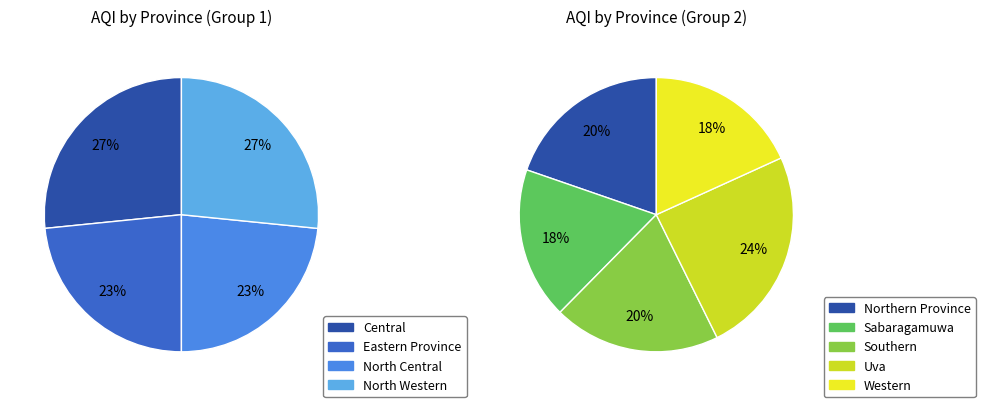

How many segments does this pie chart have?

9